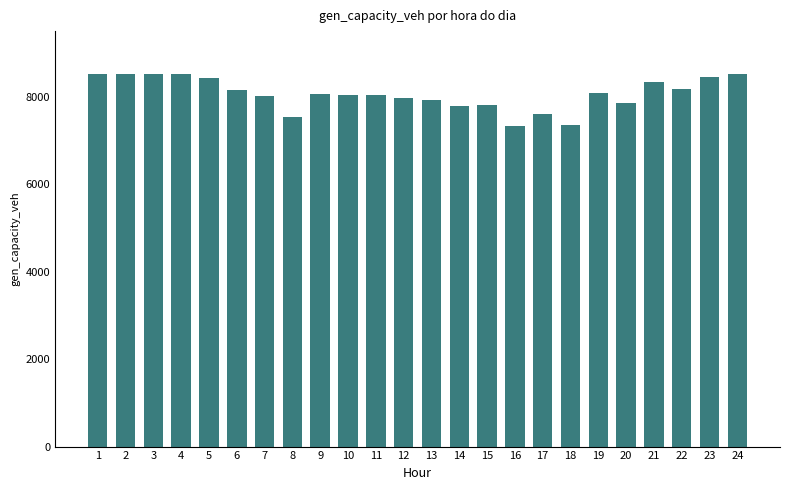

How many data points does each series have?

24